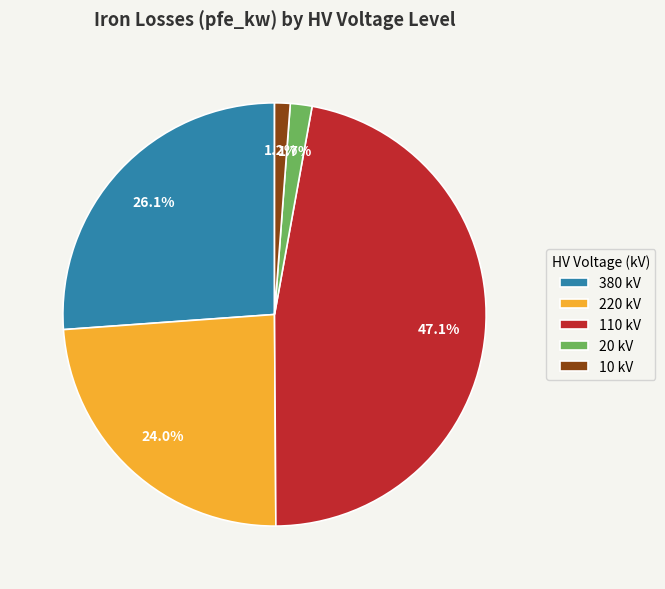

How many slices are in this pie chart?

5